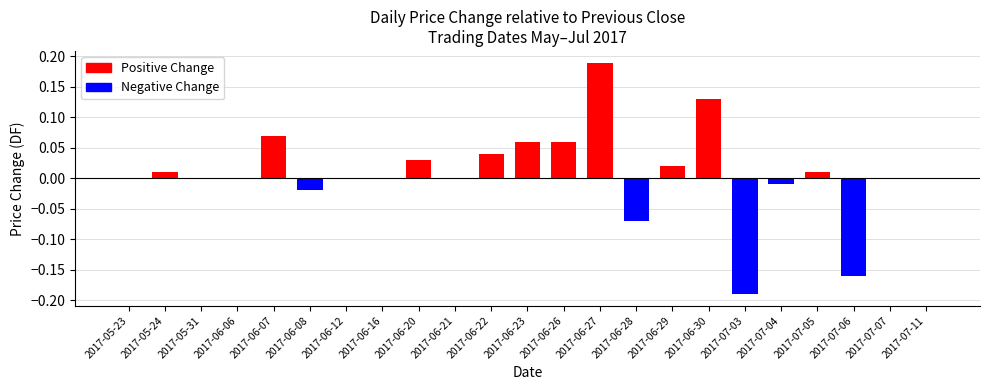

Are the bars horizontal?

No